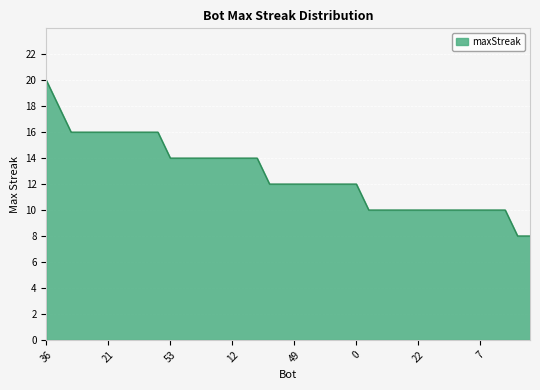

What is the minimum value shown in the chart?

8